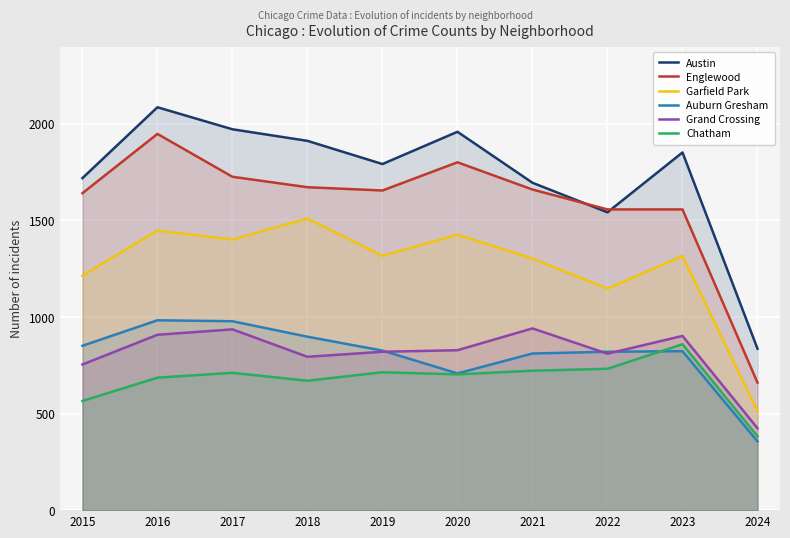

At which label does Chatham reach its peak?

2023